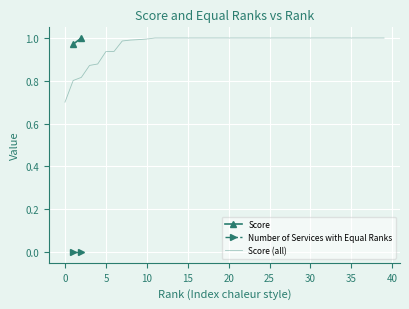

True or false: Number of Services with Equal Ranks and Score cross at least once.

False